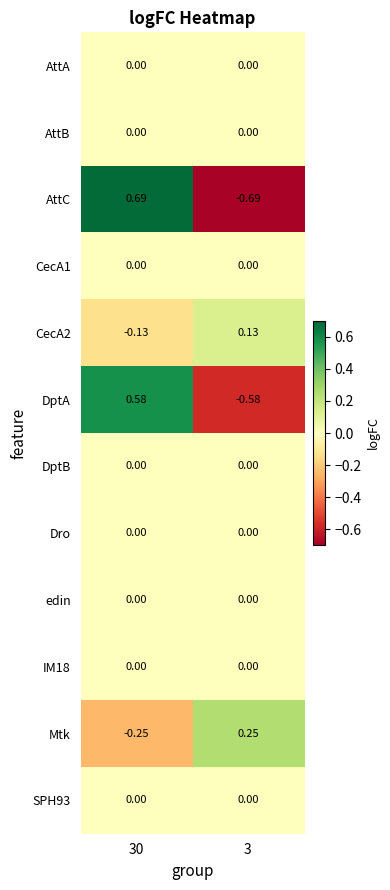

Which series has the widest spread of values?

AttC